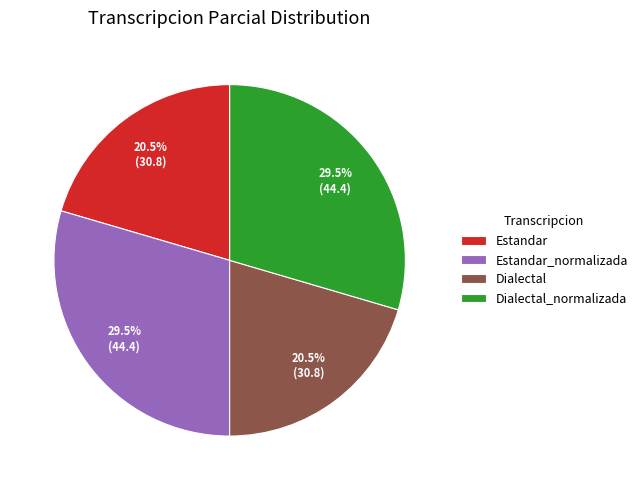

Is there a majority slice in this chart?

No